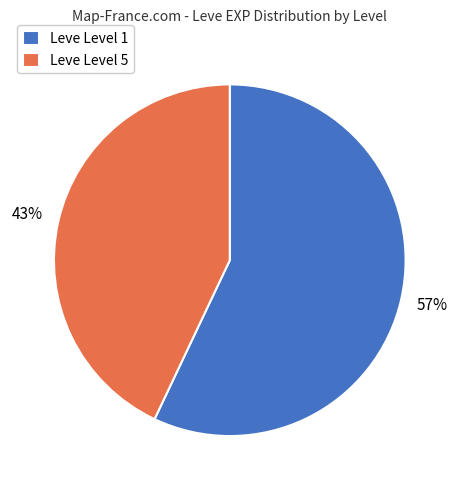

To the nearest percent, what is the average slice percentage?

50%